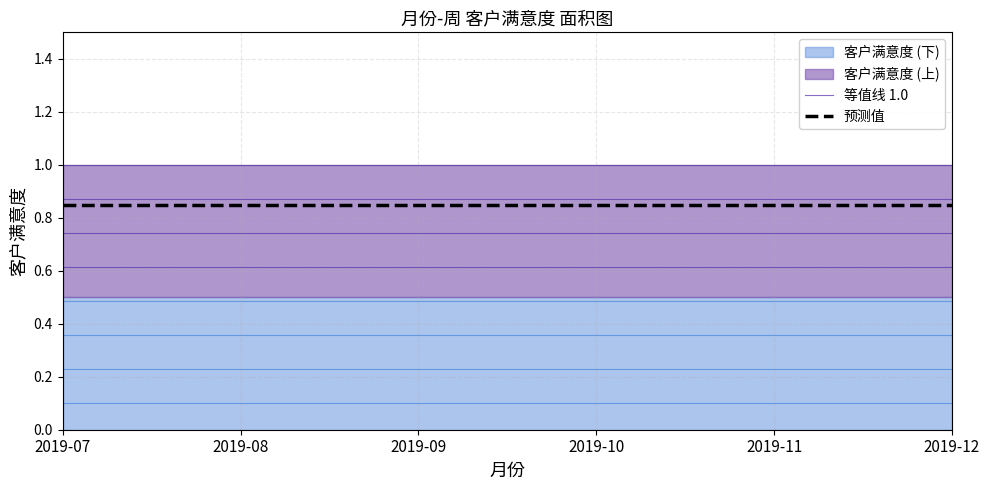

Which series has the largest range (max minus min)?

等值线 1.0